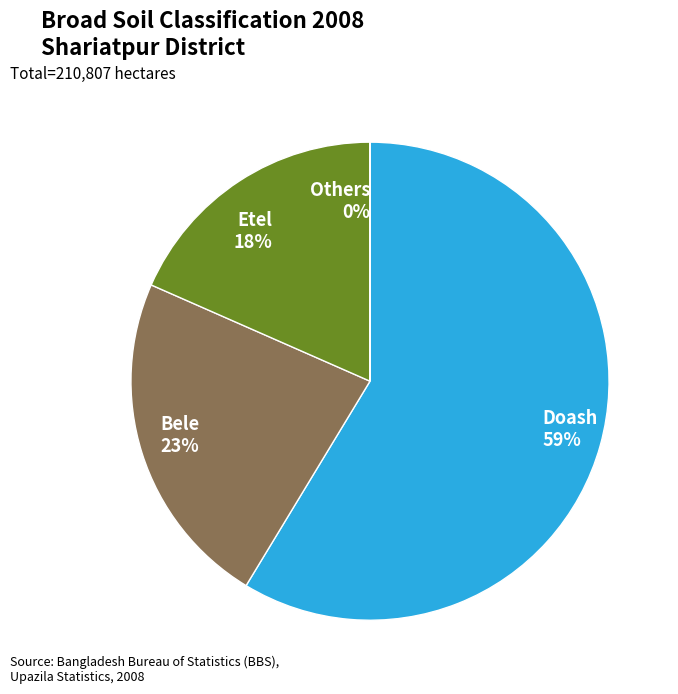

Which slice is the largest?

Doash